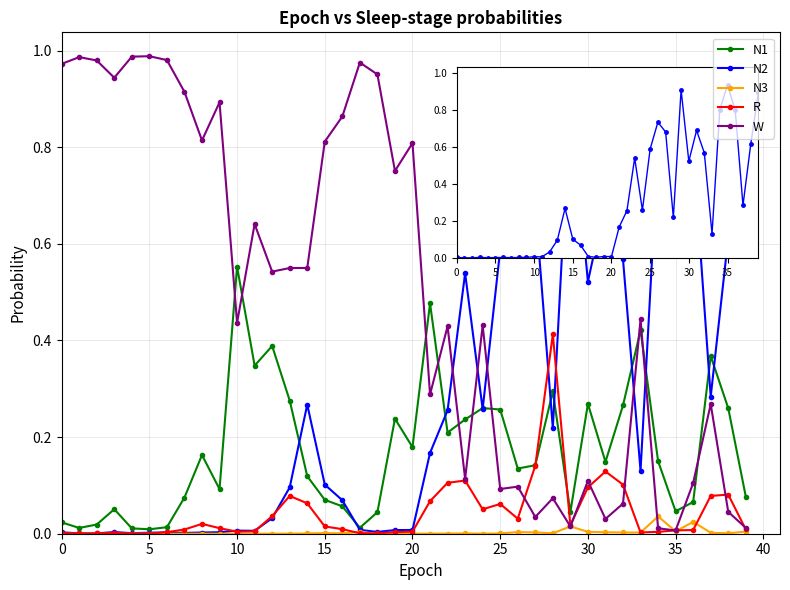

Which series has the largest total across all categories?

W